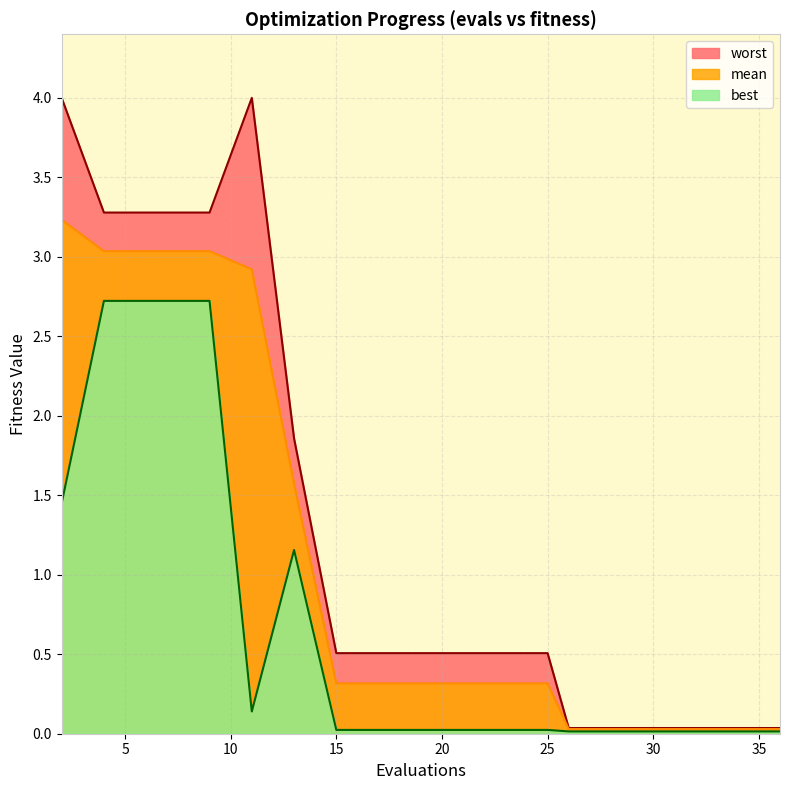

Between 7 and 9, which series saw the biggest shift?

mean